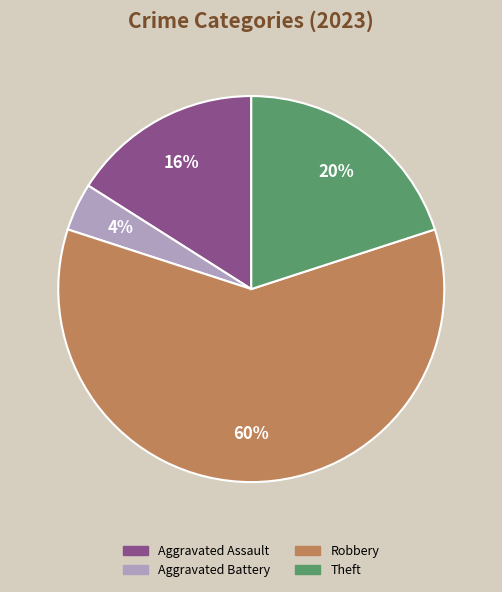

To the nearest percent, what is the difference between the largest and smallest slice percentages?

56%